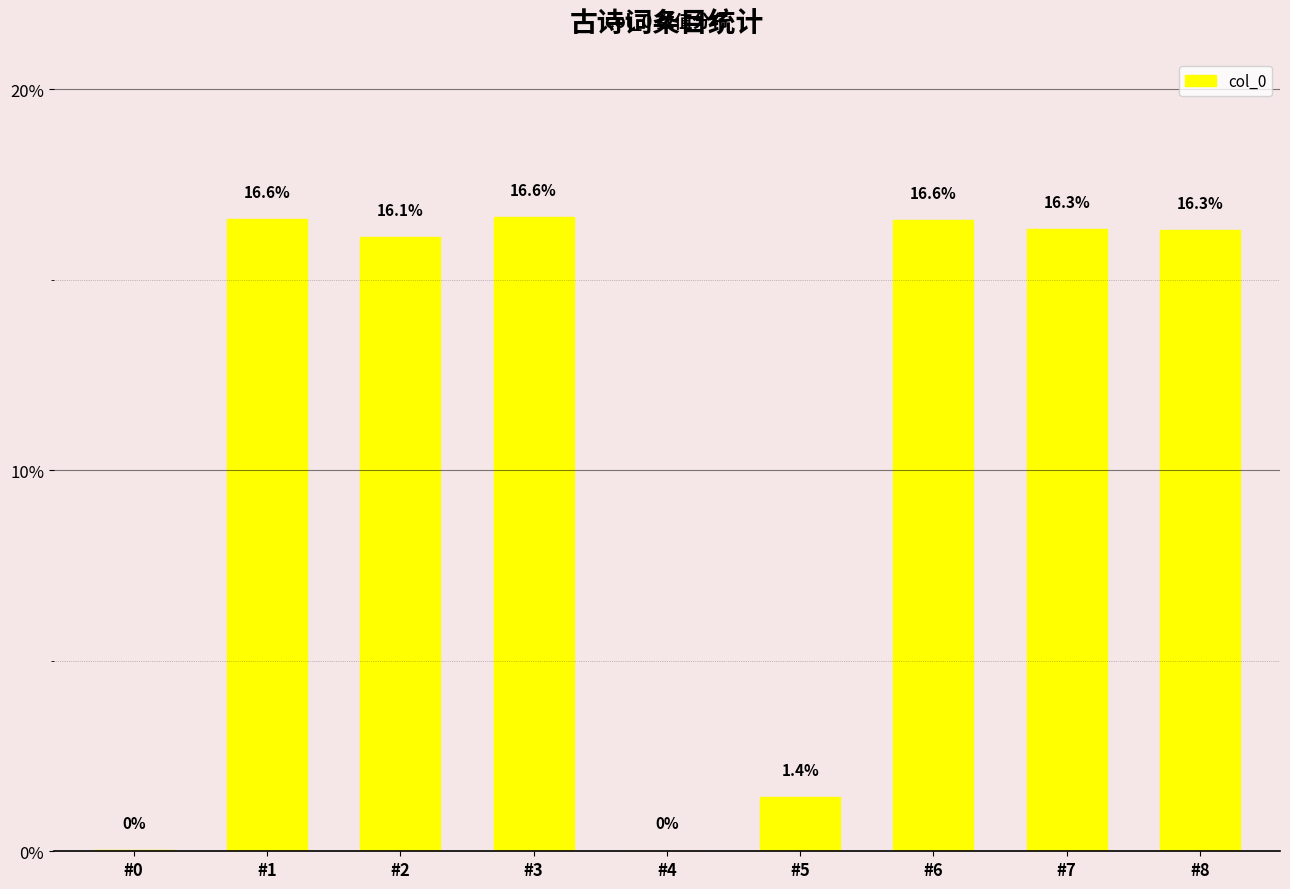

Count the number of categories in the chart.

9